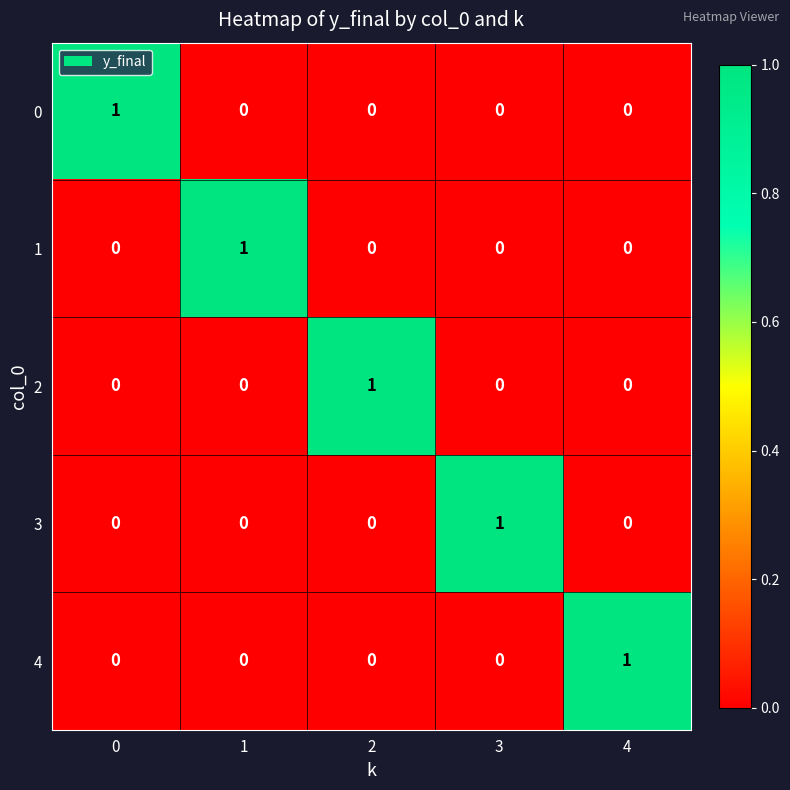

True or false: 4 has a value of 0 at 2.

True